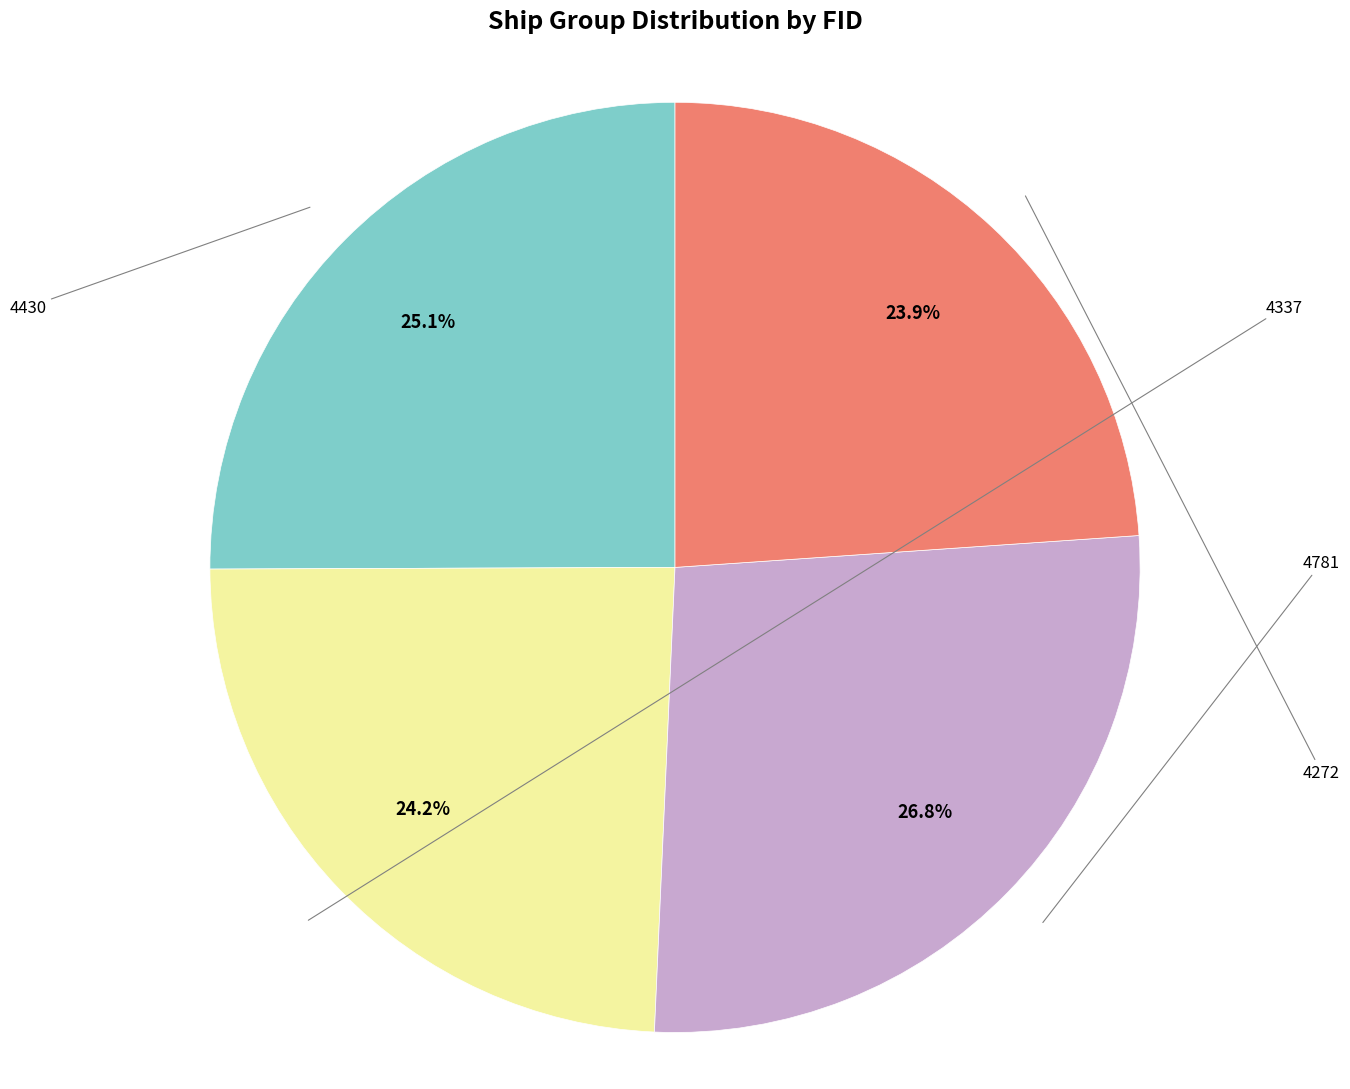

Does any single category account for the majority?

No